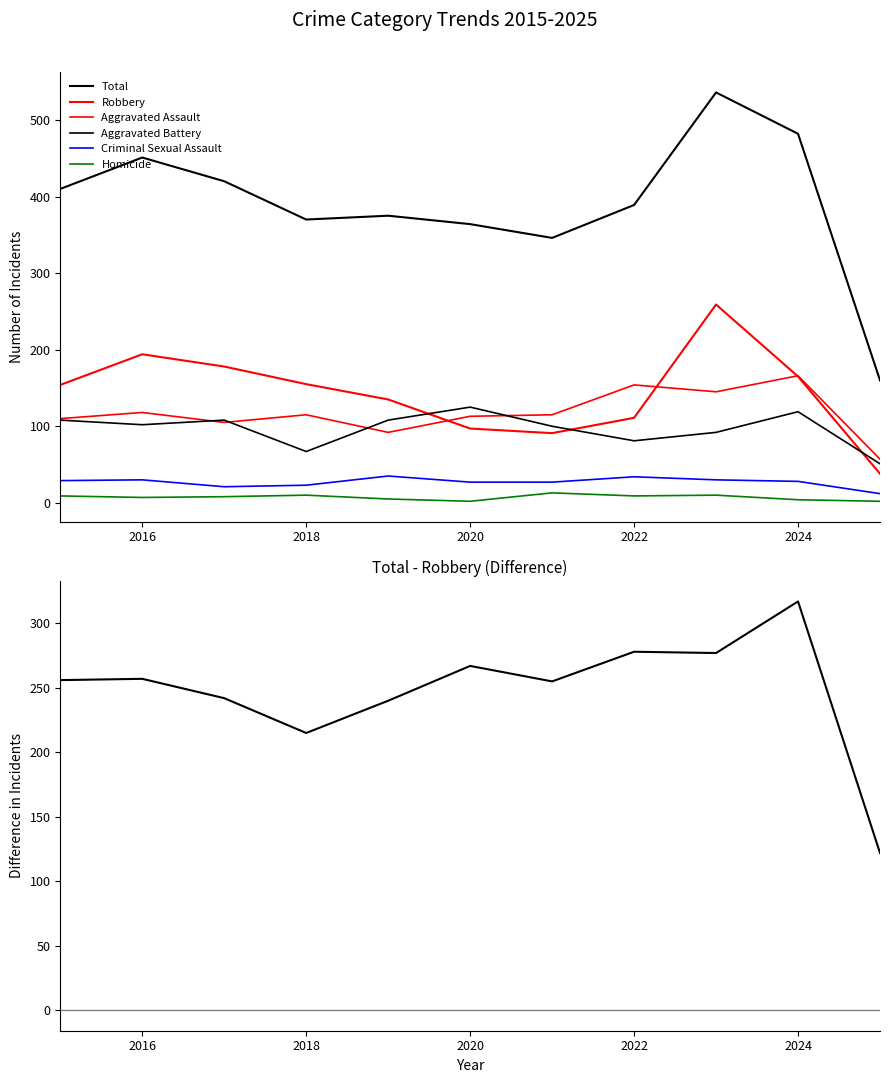

At which category does the chart reach its minimum across all series?

2020